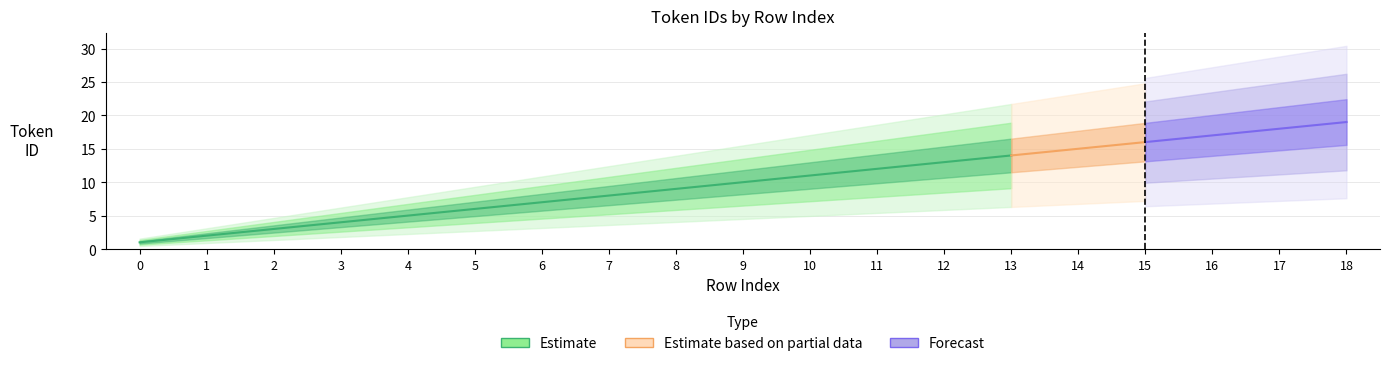

What is the difference between the maximum and minimum values?

18